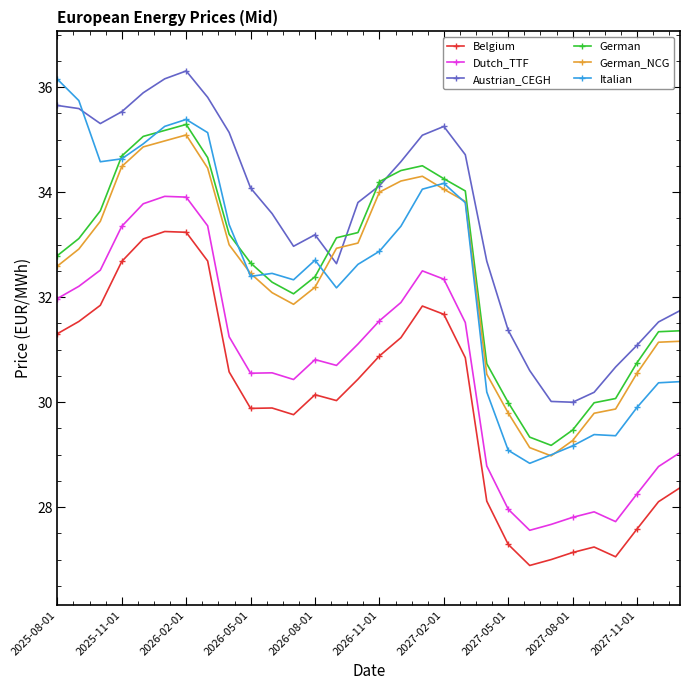

At how many categories does at least one series exceed 28?

30